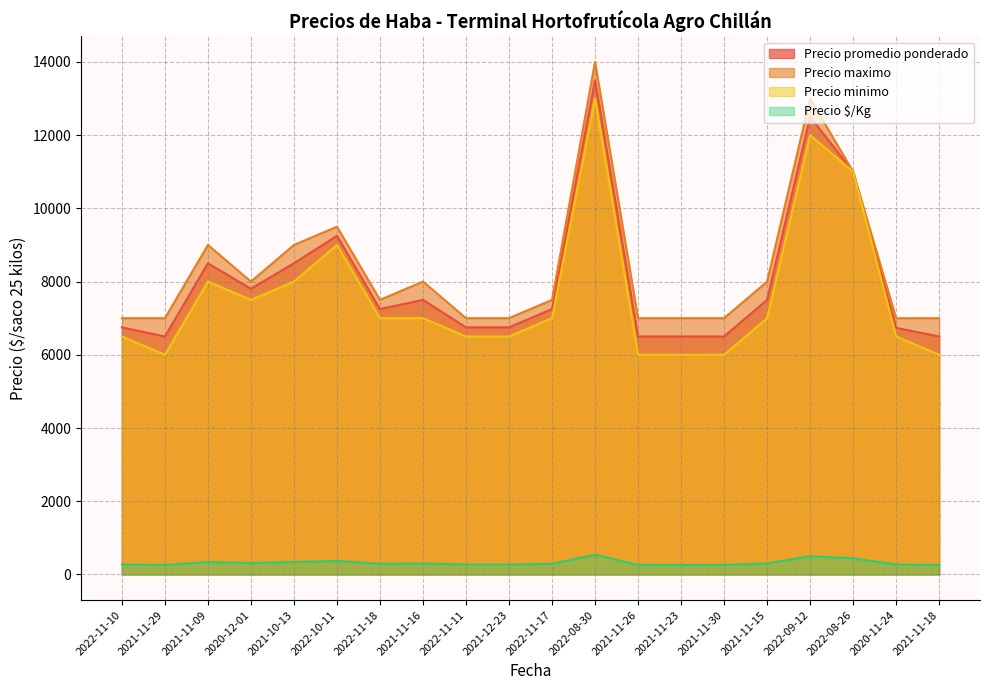

What is the label of the 10th point from the left?

2021-12-23